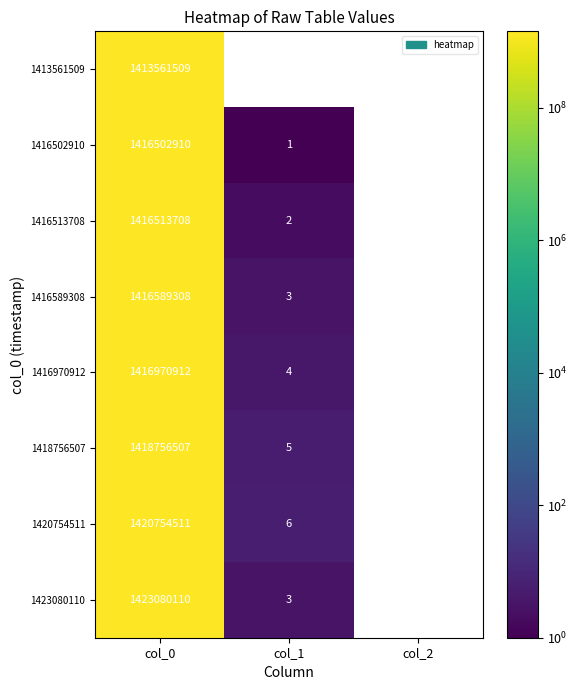

Rank the series by their maximum value, from highest to lowest.

1423080110, 1420754511, 1418756507, 1416970912, 1416589308, 1416513708, 1416502910, 1413561509